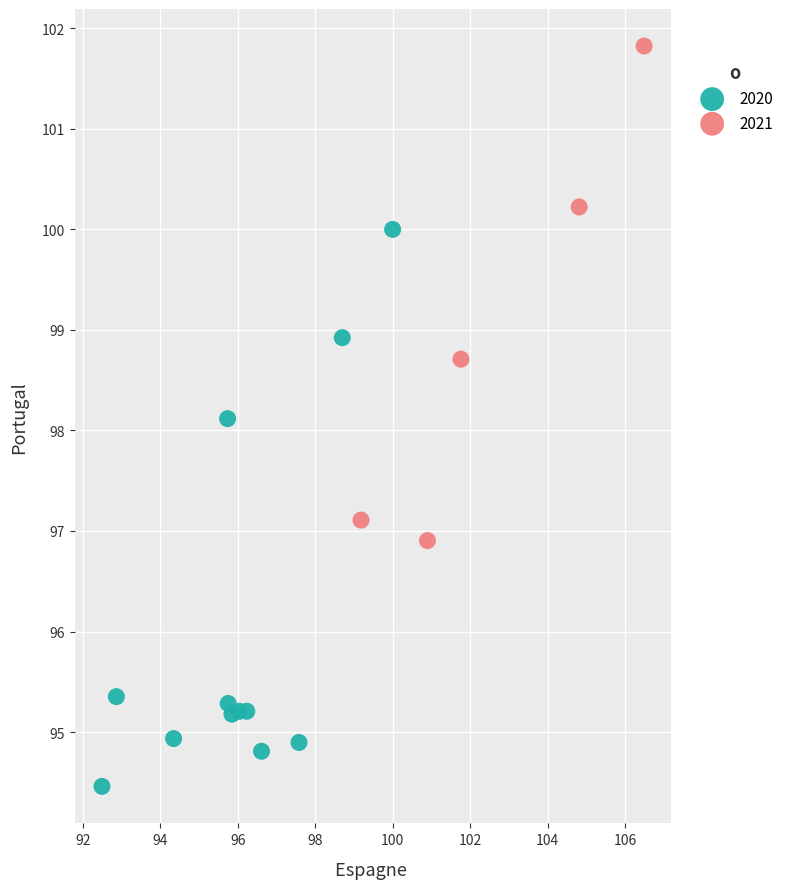

Which series reaches the minimum Y coordinate?

2020